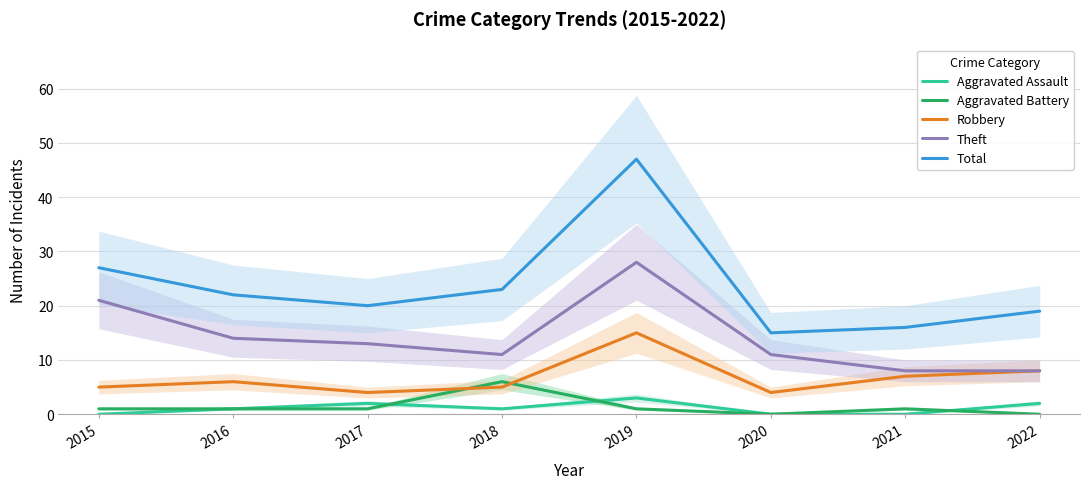

At which category is the sum across all series the highest?

2019